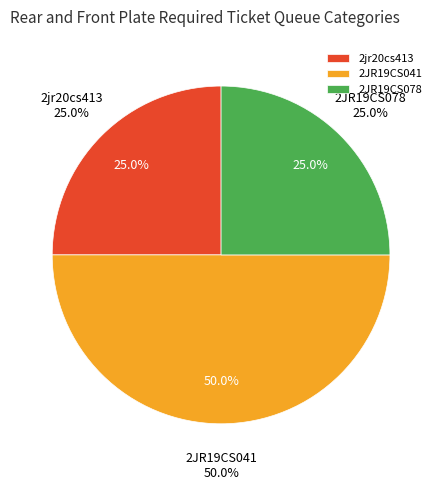

To the nearest percent, what portion does 2JR19CS078 represent?

25%